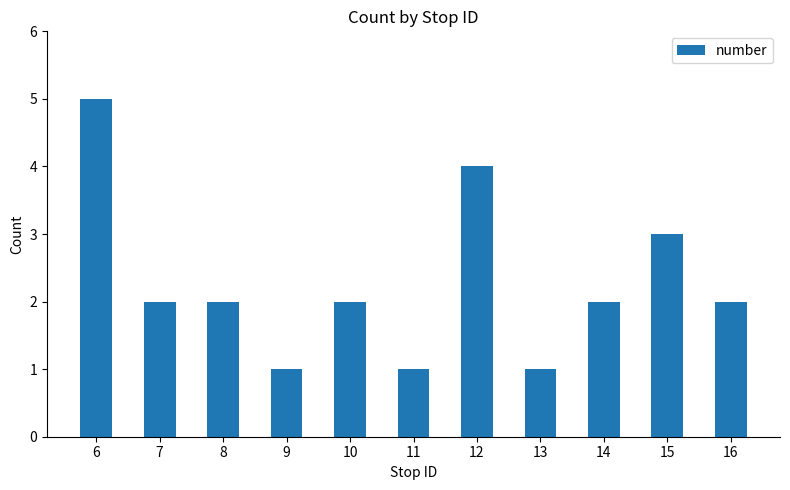

How many distinct data groups are displayed?

1